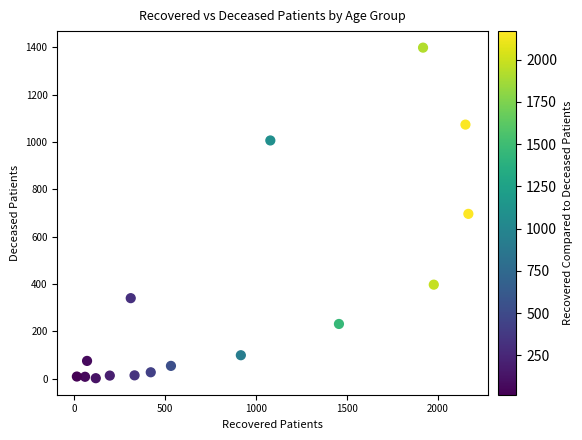

What is the range of Y values (max minus min)?

1396